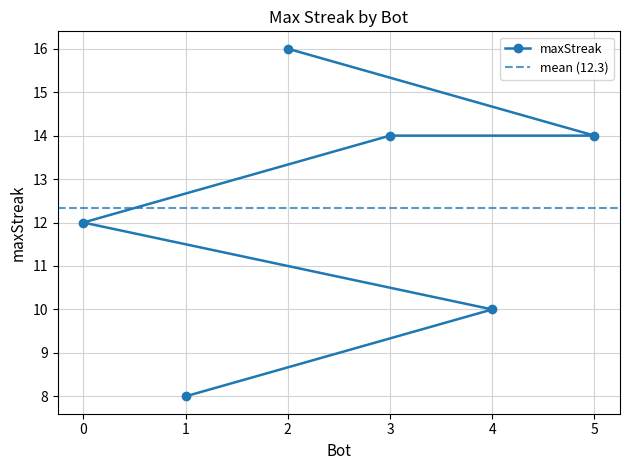

The chart shows a value of 4 at 5. True or false?

False